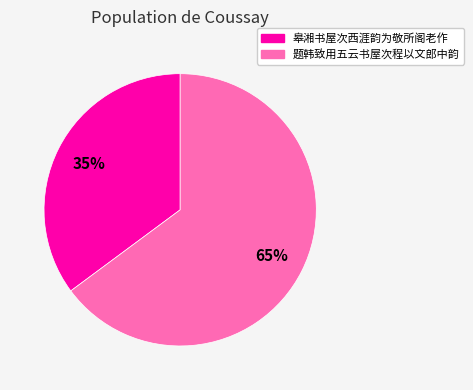

Is 题韩致用五云书屋次程以文郎中韵 the majority of the pie?

Yes